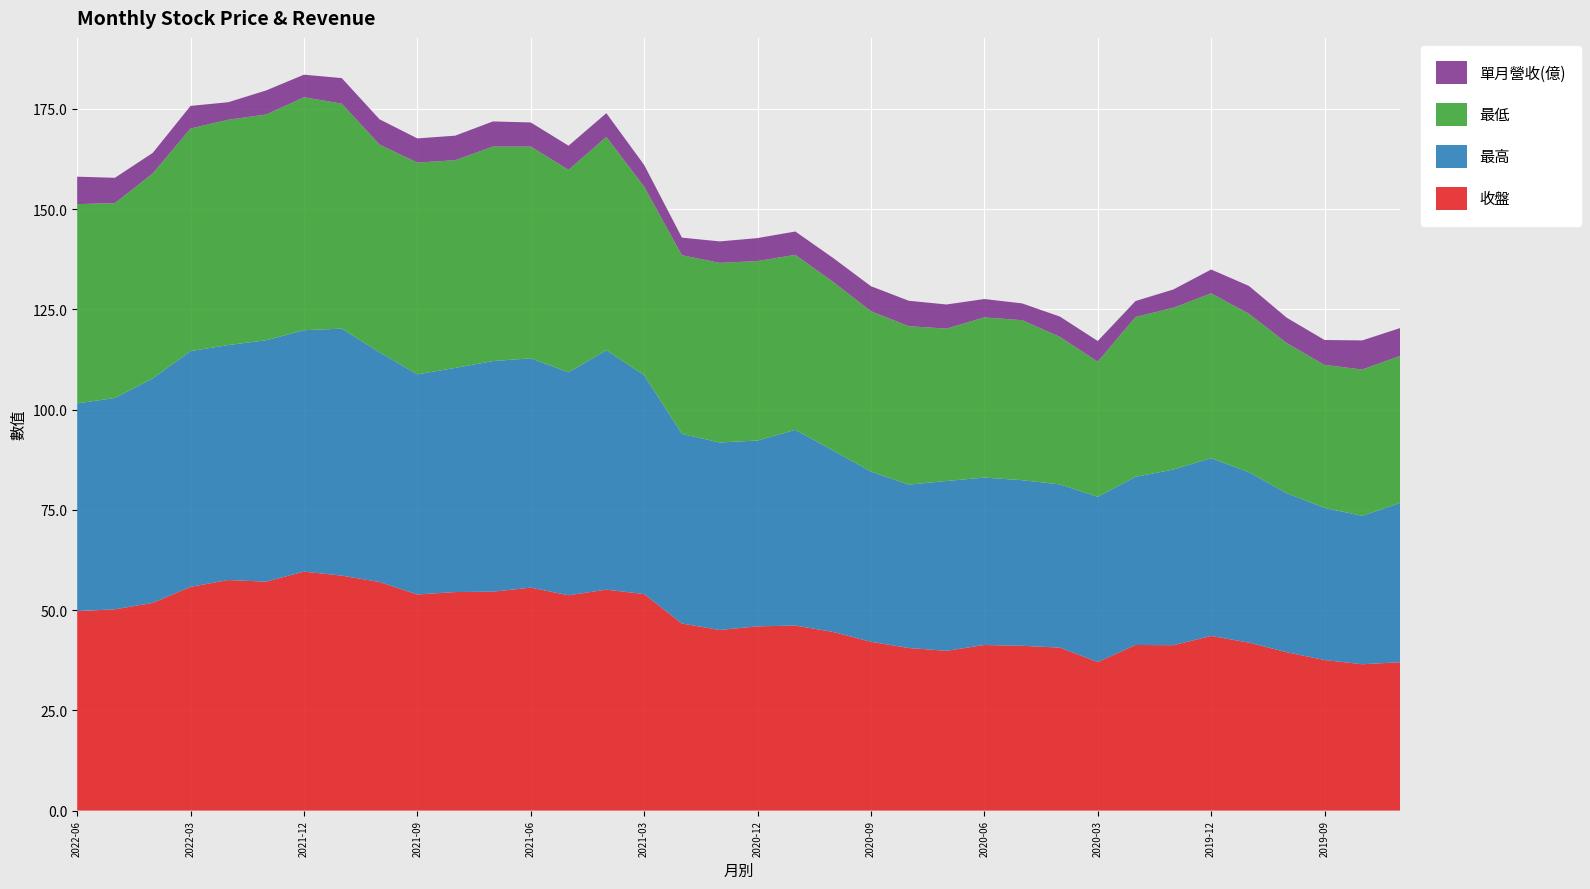

Reading right to left, transcribe all the data shown in this chart.

收盤: 2019-07=37.0	2019-08=36.5	2019-09=37.5	2019-10=39.5	2019-11=41.9	2019-12=43.5	2020-01=41.2	2020-02=41.3	2020-03=37.0	2020-04=40.6	2020-05=41.1	2020-06=41.3	2020-07=39.9	2020-08=40.5	2020-09=42.1	2020-10=44.5	2020-11=46.1	2020-12=46.0	2021-01=45.0	2021-02=46.6	2021-03=54.0	2021-04=55.1	2021-05=53.7	2021-06=55.6	2021-07=54.6	2021-08=54.5	2021-09=53.9	2021-10=57.0	2021-11=58.6	2021-12=59.6	2022-01=57.1	2022-02=57.5	2022-03=55.8	2022-04=51.8	2022-05=50.2	2022-06=49.8
最高: 2019-07=39.8	2019-08=37.0	2019-09=38.0	2019-10=39.6	2019-11=42.5	2019-12=44.4	2020-01=43.8	2020-02=42.0	2020-03=41.2	2020-04=40.7	2020-05=41.3	2020-06=41.8	2020-07=42.4	2020-08=40.8	2020-09=42.5	2020-10=45.2	2020-11=48.8	2020-12=46.4	2021-01=46.8	2021-02=47.3	2021-03=54.6	2021-04=59.7	2021-05=55.6	2021-06=57.2	2021-07=57.5	2021-08=55.9	2021-09=54.9	2021-10=57.3	2021-11=61.6	2021-12=60.2	2022-01=60.2	2022-02=58.6	2022-03=58.8	2022-04=56.0	2022-05=52.7	2022-06=51.8
最低: 2019-07=36.6	2019-08=36.5	2019-09=35.6	2019-10=37.5	2019-11=39.5	2019-12=41.1	2020-01=40.4	2020-02=39.9	2020-03=33.7	2020-04=36.8	2020-05=39.9	2020-06=40.0	2020-07=38.0	2020-08=39.5	2020-09=40.0	2020-10=42.0	2020-11=43.6	2020-12=44.8	2021-01=44.8	2021-02=44.5	2021-03=47.0	2021-04=53.2	2021-05=50.5	2021-06=52.8	2021-07=53.5	2021-08=51.8	2021-09=52.8	2021-10=51.8	2021-11=56.1	2021-12=58.1	2022-01=56.3	2022-02=56.2	2022-03=55.5	2022-04=51.1	2022-05=48.6	2022-06=49.7
單月營收(億): 2019-07=6.9	2019-08=7.3	2019-09=6.2	2019-10=6.3	2019-11=7.0	2019-12=5.9	2020-01=4.6	2020-02=4.0	2020-03=5.2	2020-04=5.0	2020-05=4.2	2020-06=4.6	2020-07=6.0	2020-08=6.3	2020-09=6.2	2020-10=6.0	2020-11=5.8	2020-12=5.7	2021-01=5.3	2021-02=4.4	2021-03=5.4	2021-04=5.9	2021-05=6.0	2021-06=6.0	2021-07=6.3	2021-08=6.1	2021-09=6.0	2021-10=6.3	2021-11=6.4	2021-12=5.6	2022-01=6.0	2022-02=4.4	2022-03=5.6	2022-04=5.1	2022-05=6.3	2022-06=6.8